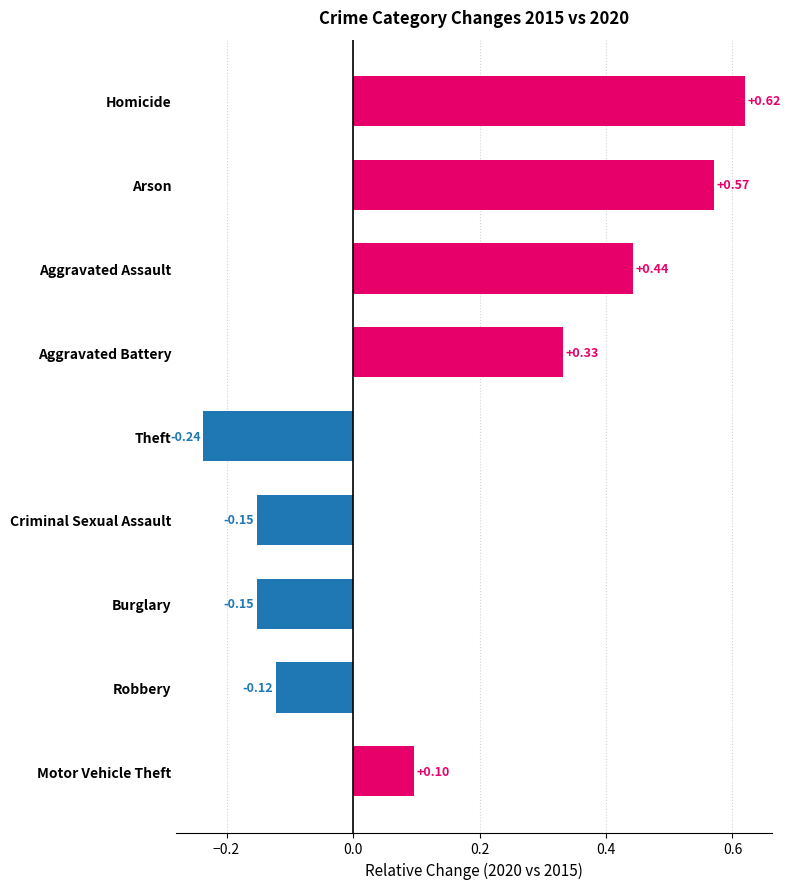

Does the chart contain stacked bars?

No